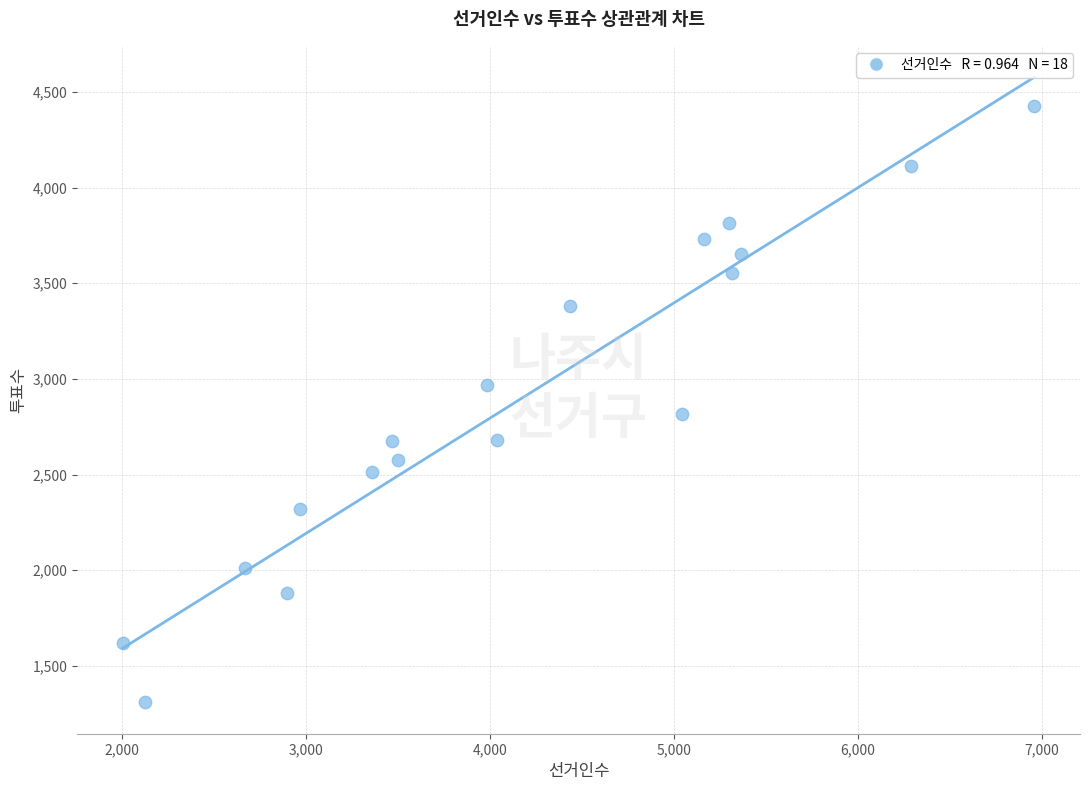

What Y value in the scatter plot is closest to 2868?

2815